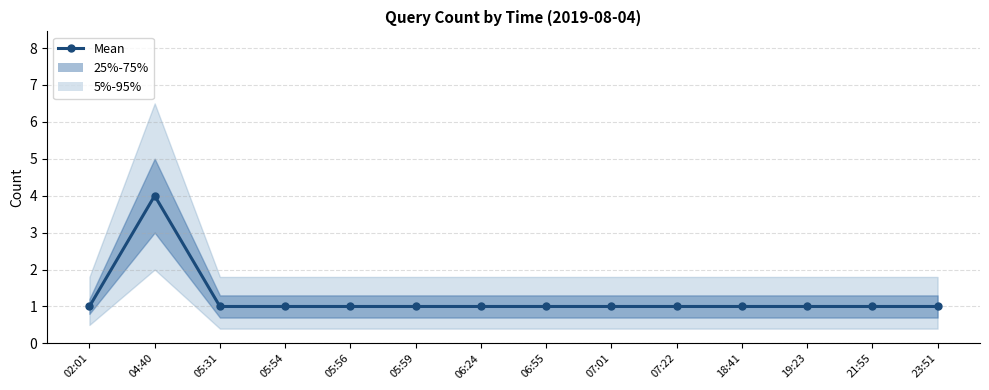

What is the ratio of the value at 21:55 to the value at 04:40?

0.2